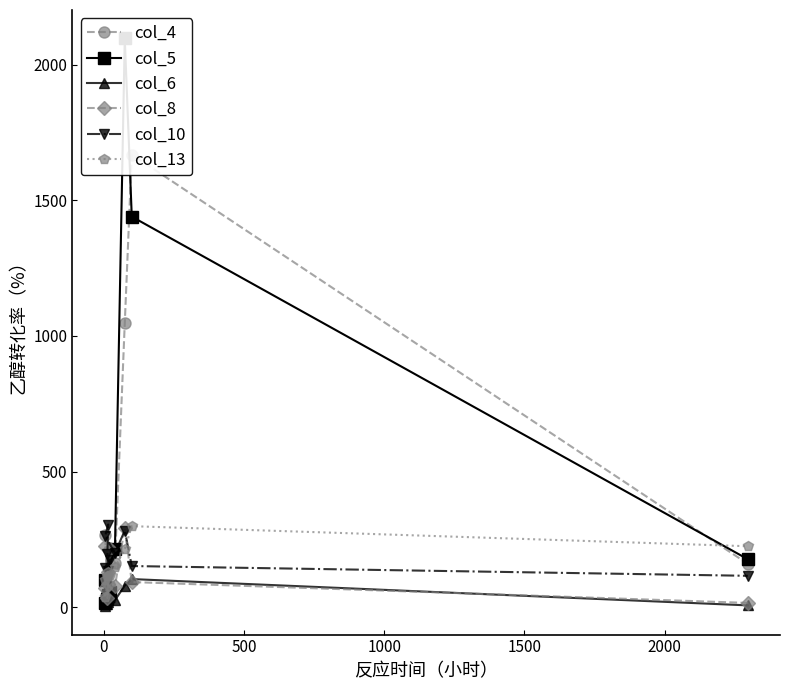

What is the label of the 5th point from the right?

2000